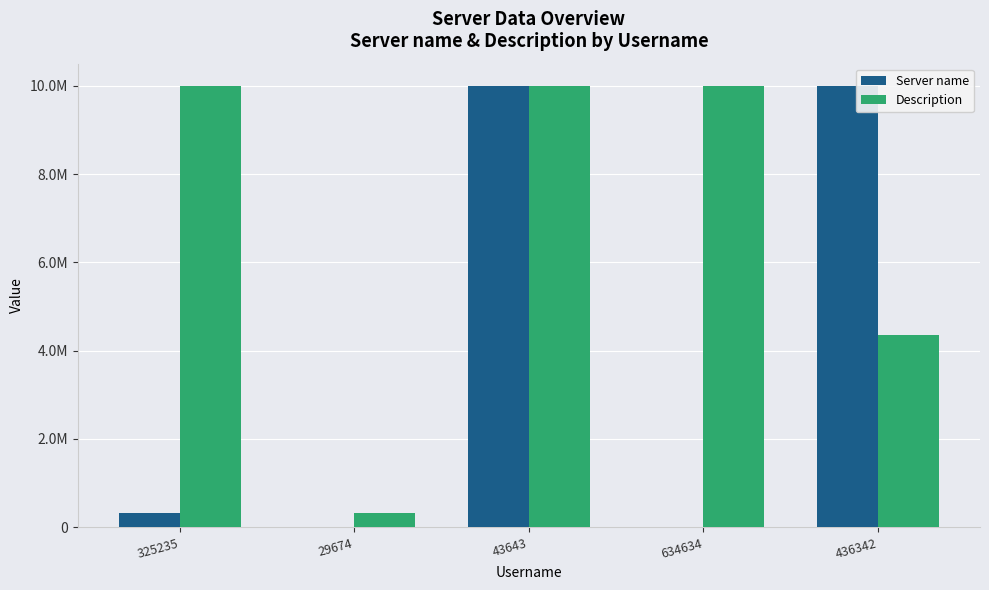

What are all the series names shown in the legend?

Server name, Description